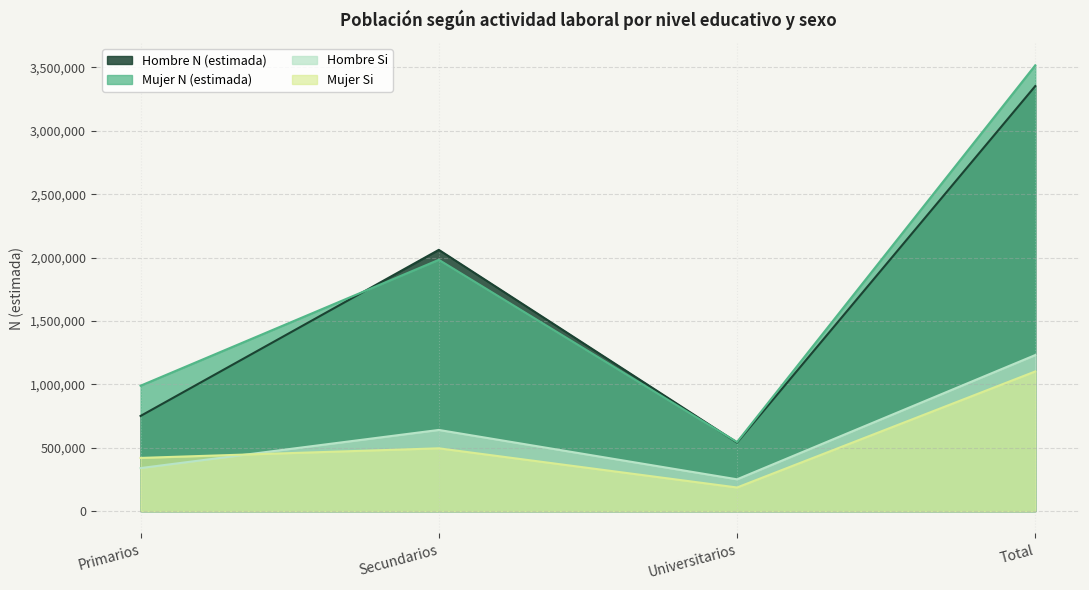

Reading right to left, list all the values displayed in this chart.

Hombre N (estimada): Total=3352408	Universitarios=540927	Secundarios=2060781	Primarios=750700
Mujer N (estimada): Total=3516232	Universitarios=544848	Secundarios=1982140	Primarios=989243
Hombre Si: Total=1230990	Universitarios=250962	Secundarios=640375	Primarios=339653
Mujer Si: Total=1101698	Universitarios=186501	Secundarios=495479	Primarios=419717